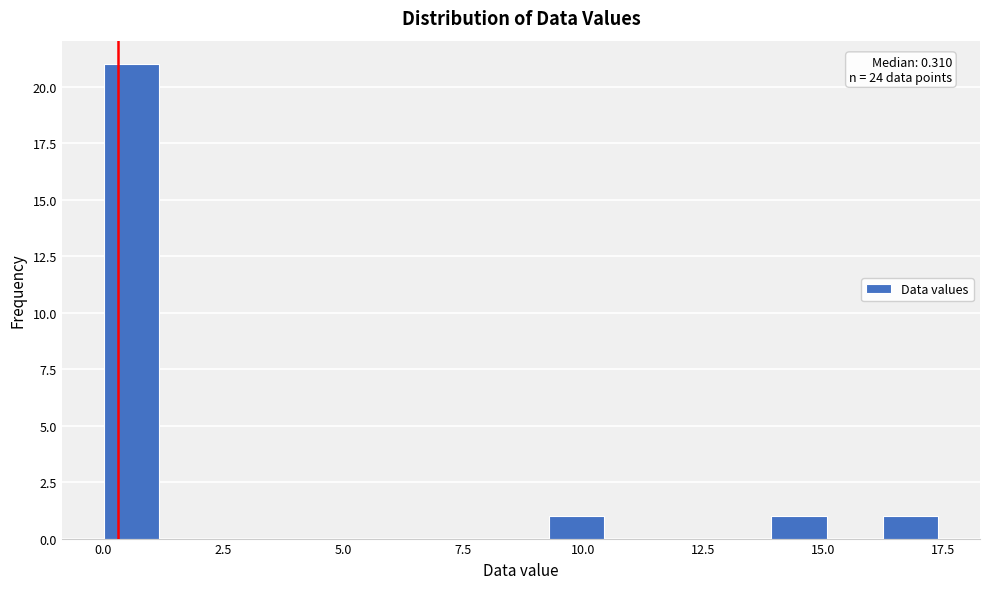

Read against the x-axis, roughly where is the centre of the tallest bar?

0.5